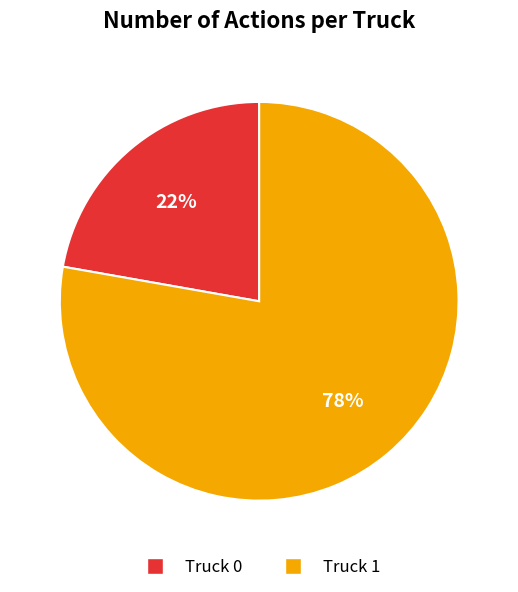

To the nearest percent, what is the average slice percentage?

50%